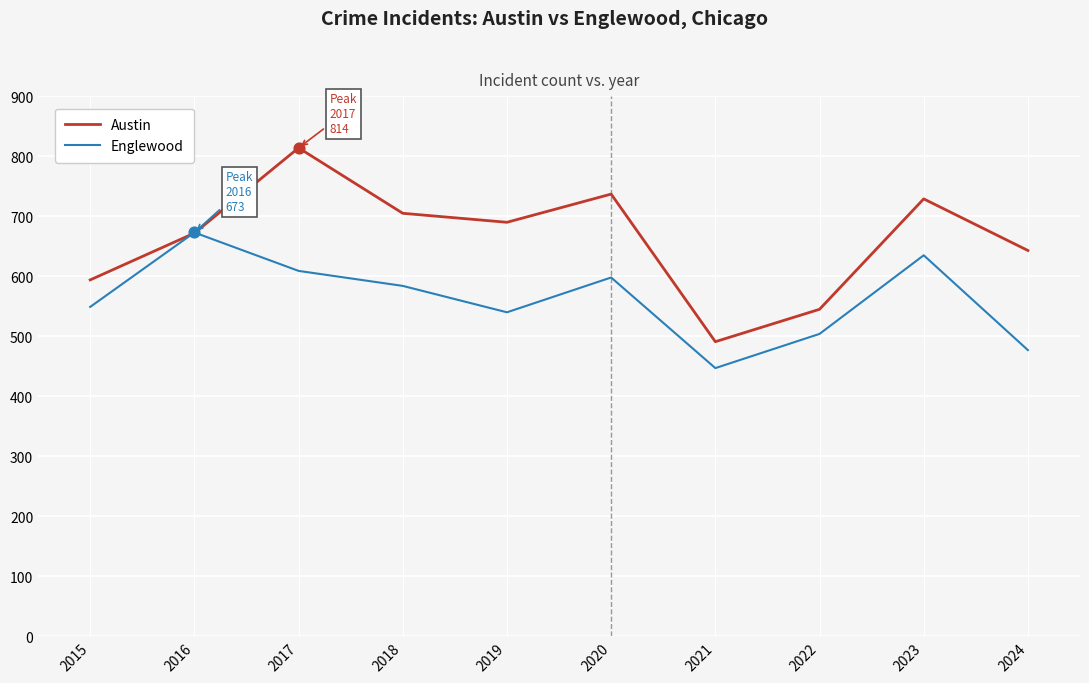

What is the spread (max minus min) of values at 2018?

121